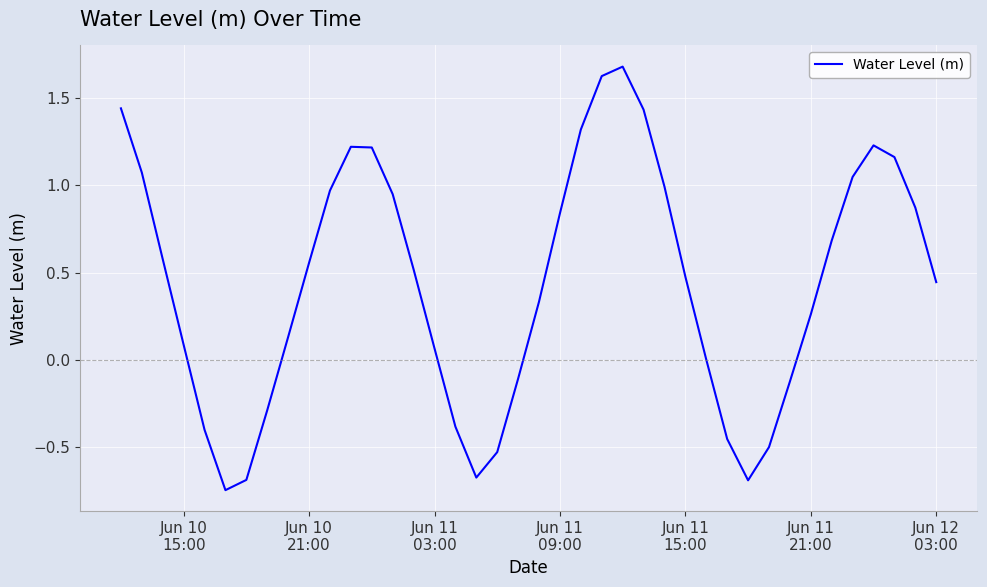

What is the difference between the maximum and minimum values?

2.4